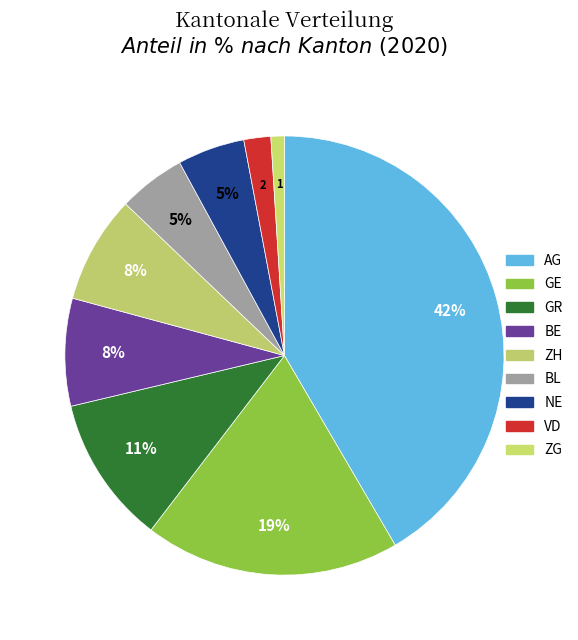

What percentage is NOT represented by ZH?

92.1%